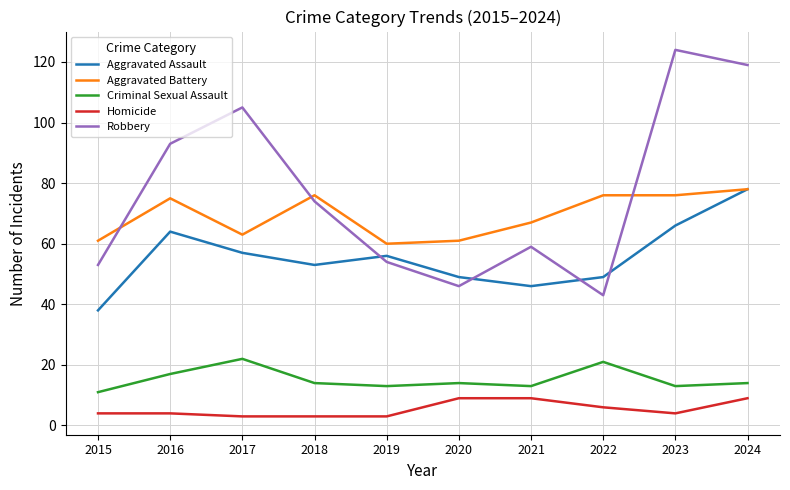

At 2015, list the series in order from largest to smallest.

Aggravated Battery, Robbery, Aggravated Assault, Criminal Sexual Assault, Homicide